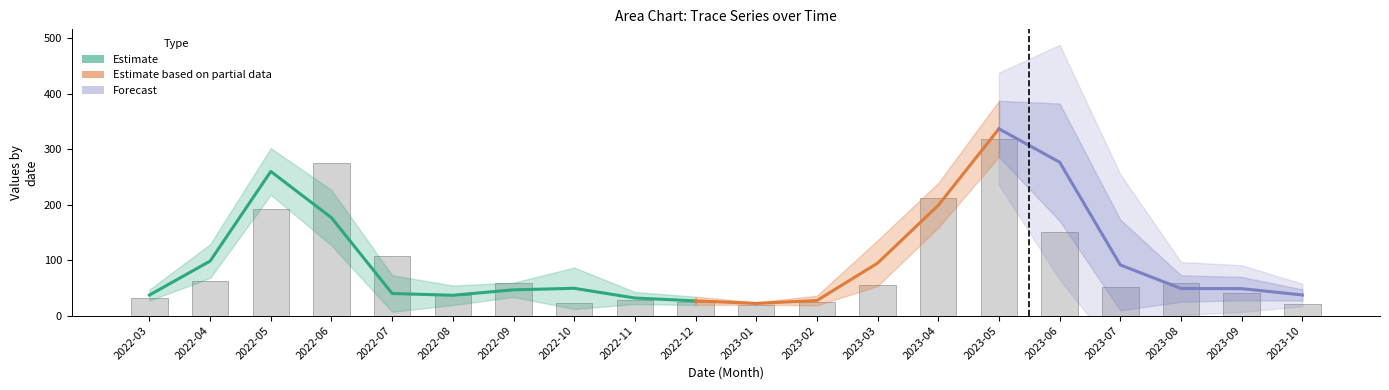

What position from the right is 2022-08?

15